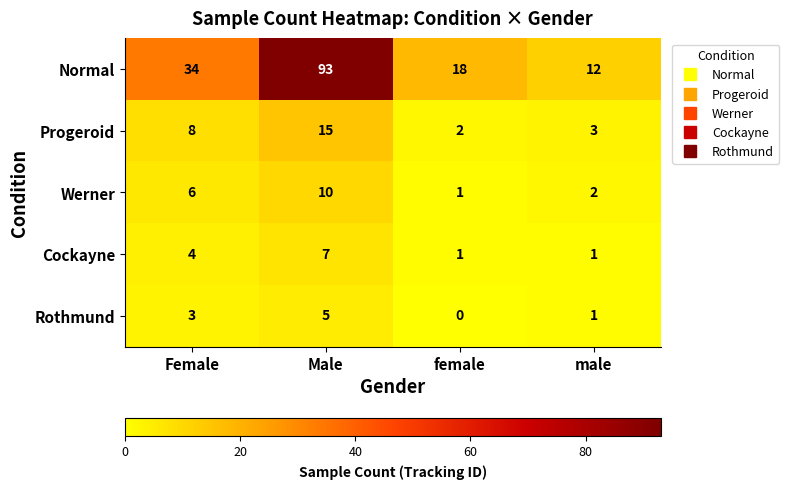

How many distinct data groups are displayed?

5